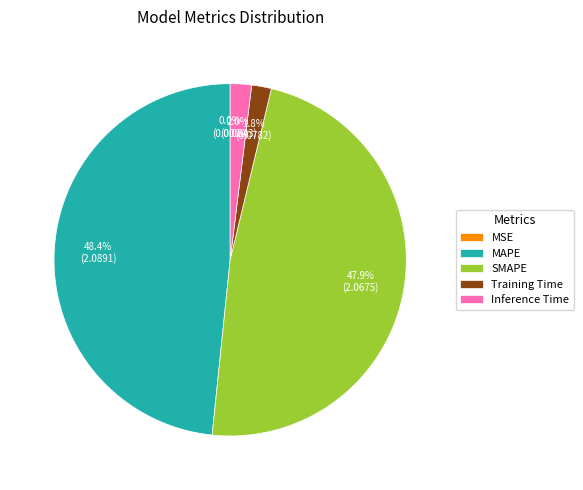

Which has a higher value, MAPE or Training Time?

MAPE